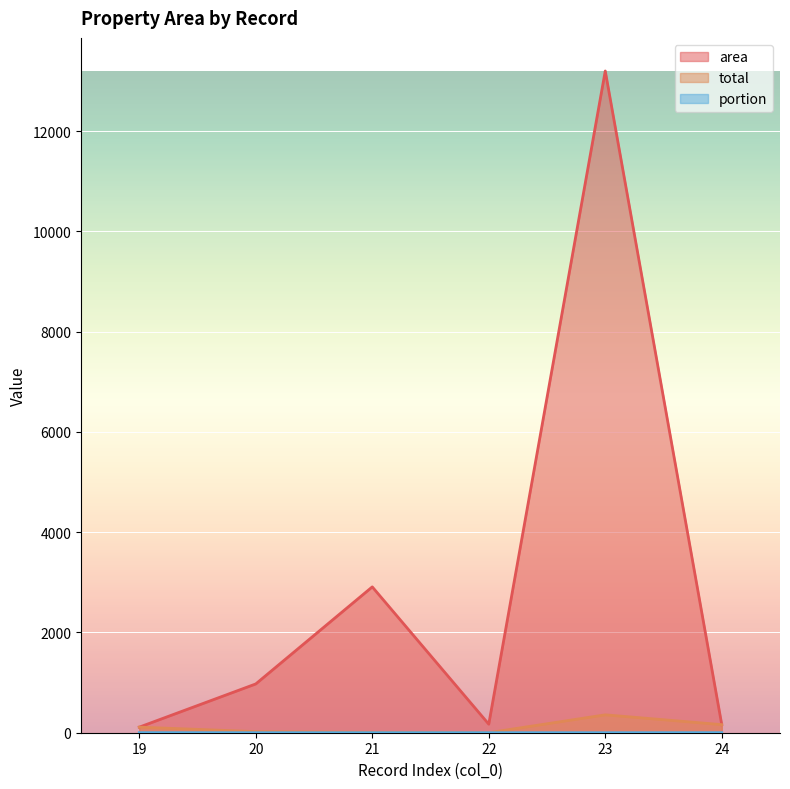

How many data points does each series have?

6